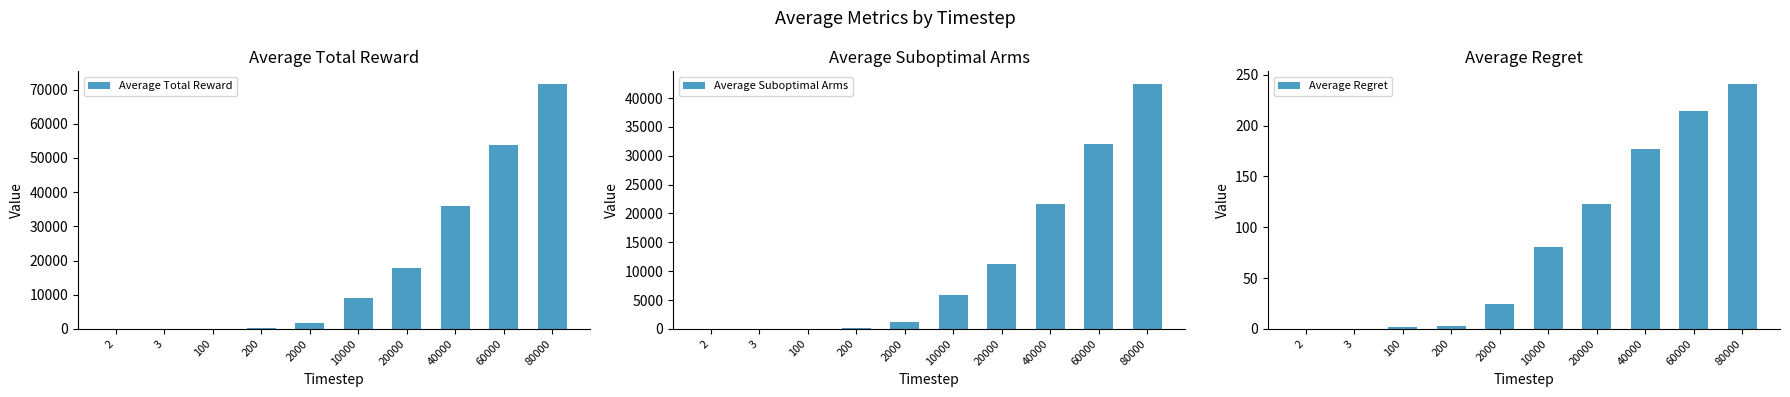

Which series changed the most between 100 and 20000?

Average Total Reward